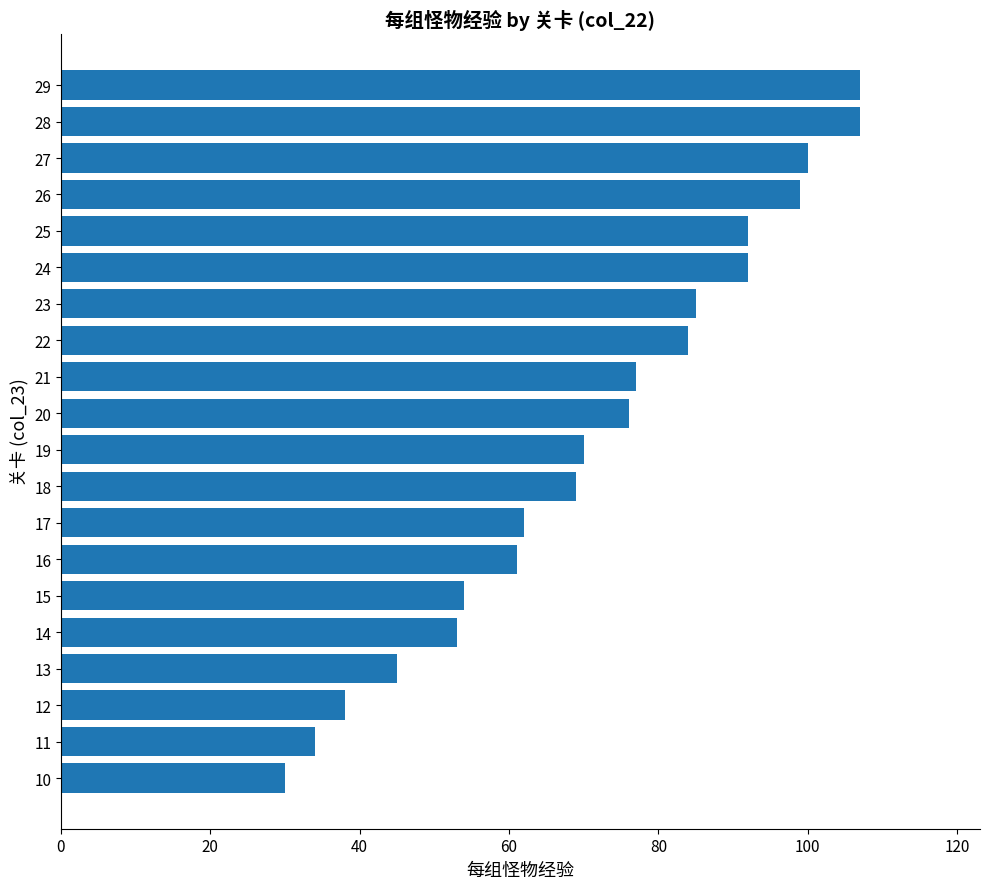

How many distinct data groups are displayed?

1